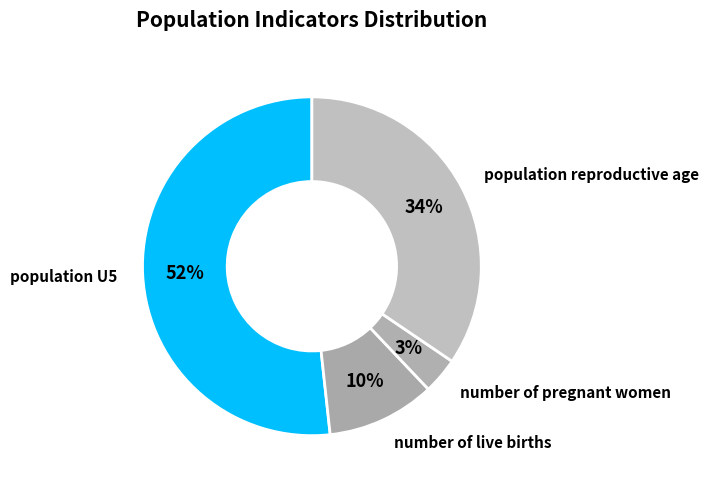

How many segments does this pie chart have?

4